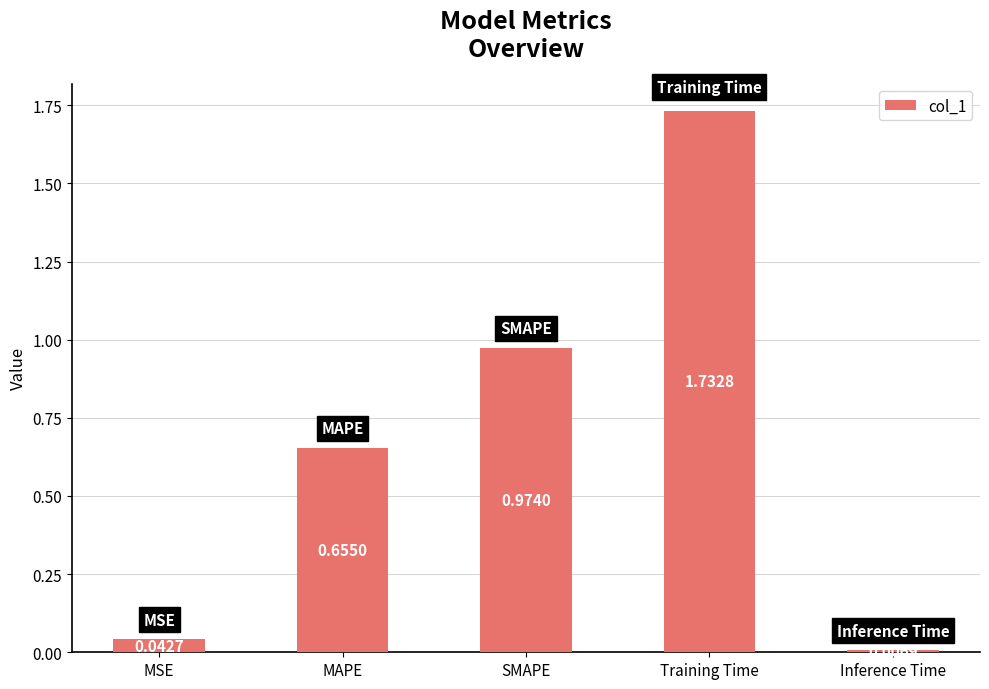

What is the label of the 5th bar from the left?

Inference Time